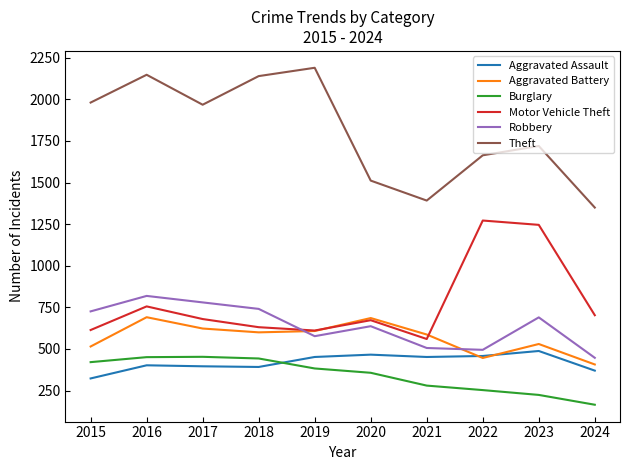

What is the difference between the highest and lowest values at 2020?

1155